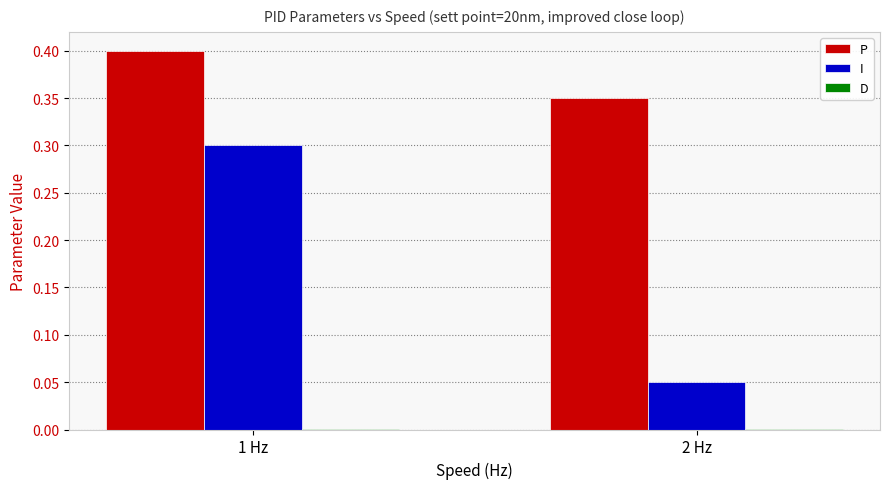

Is it true that I equals 0.3 at 1 Hz?

True